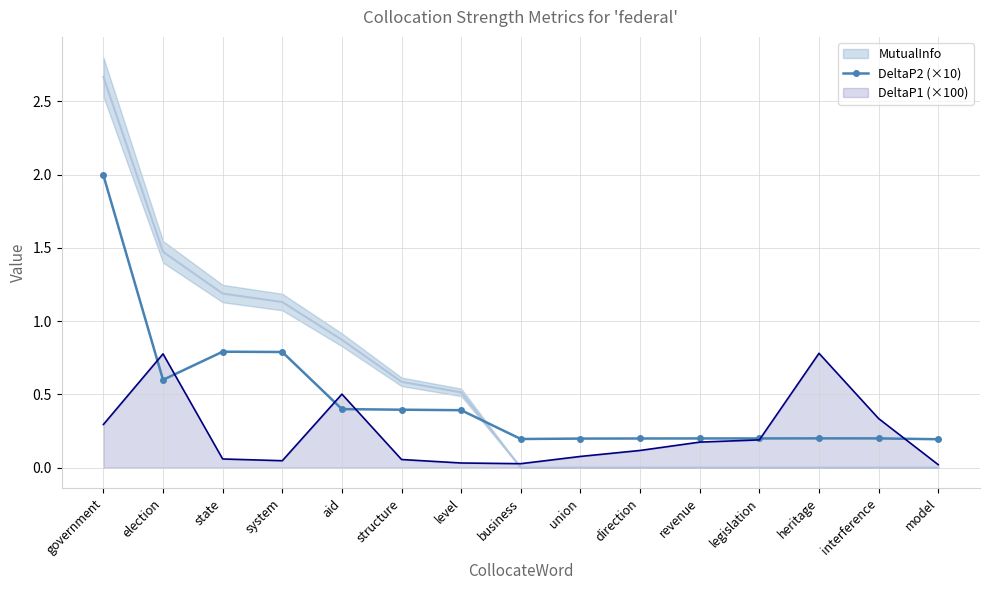

Between revenue and direction, which is larger?

revenue